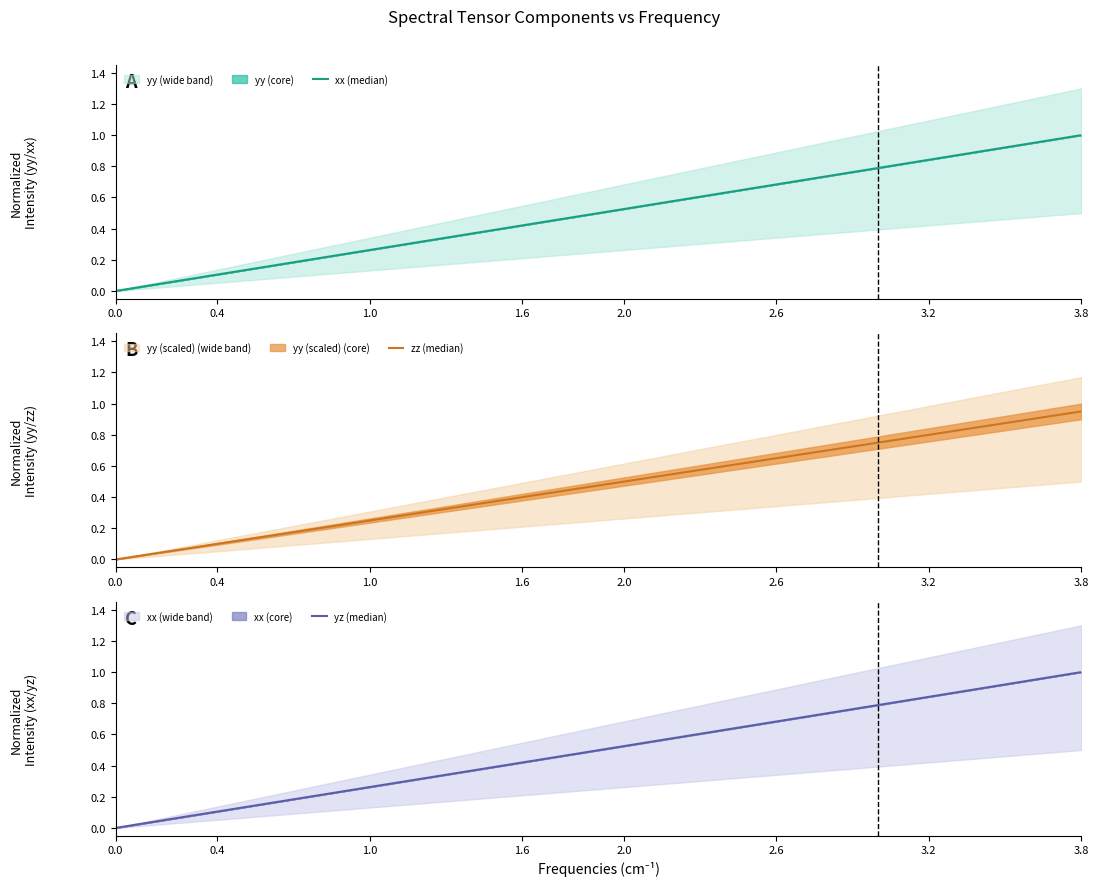

At how many categories does at least one series exceed 0?

19